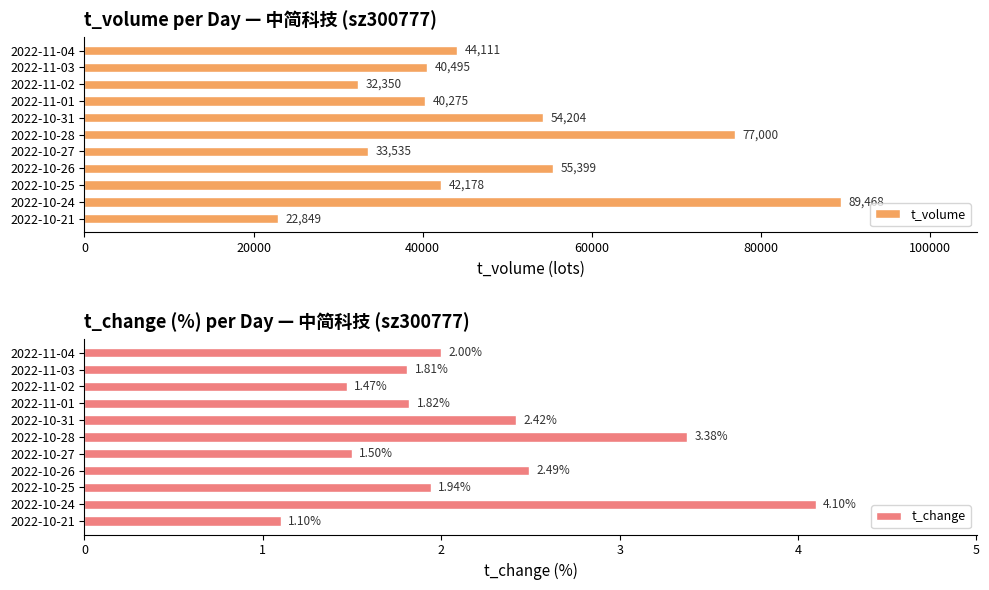

The t_change series shows 0.5 at 2022-11-03. True or false?

False